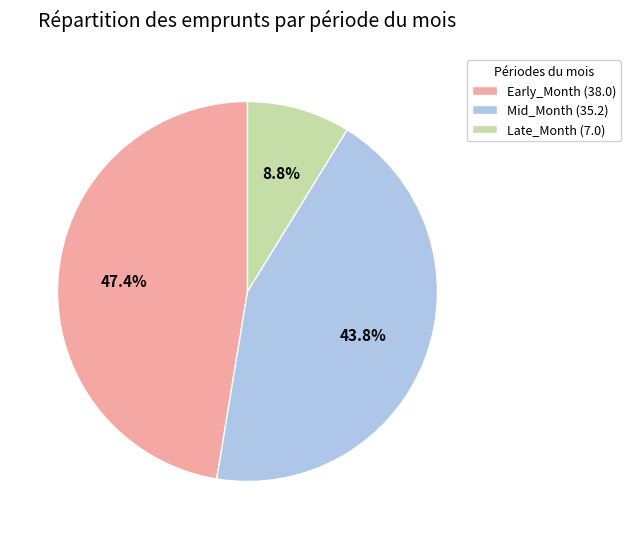

Which has a higher value, Late_Month (7.0) or Mid_Month (35.2)?

Mid_Month (35.2)